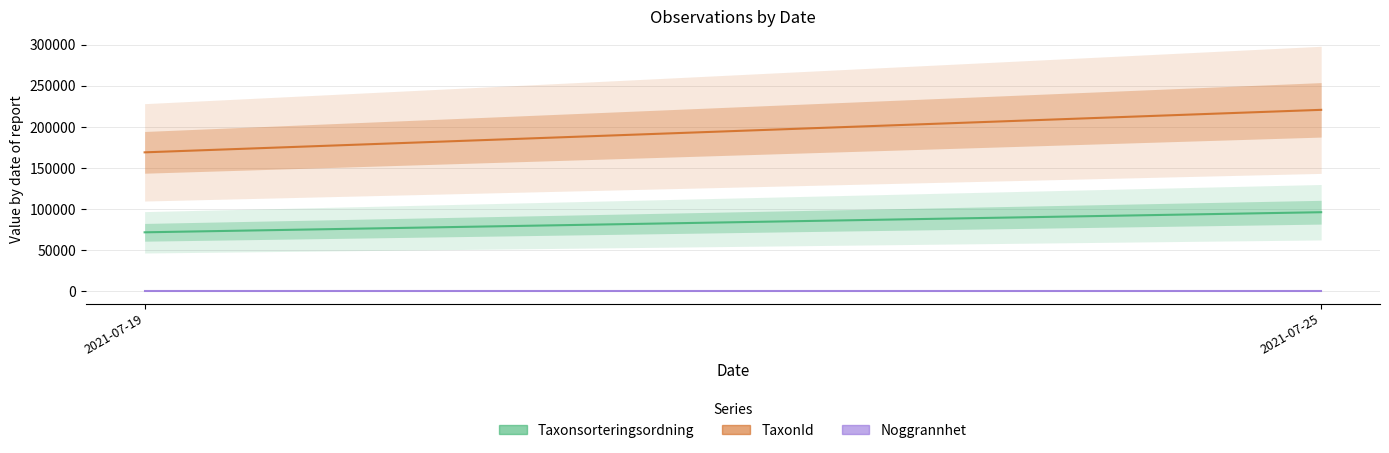

How many lines are shown in the chart?

3